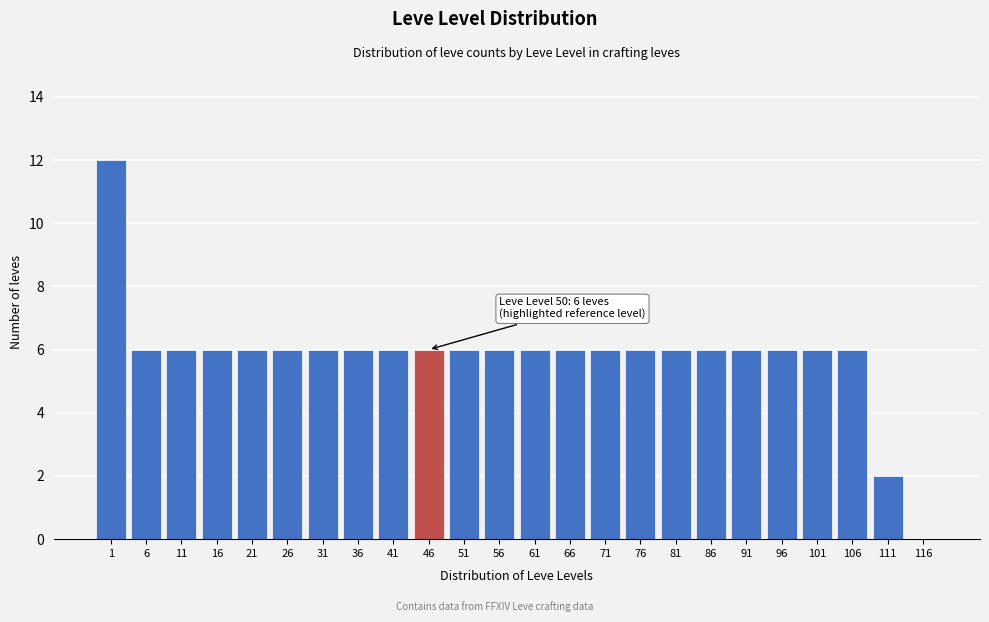

Reading left to right, extract all data points from this chart.

1=12	6=6	11=6	16=6	21=6	26=6	31=6	36=6	41=6	46=6	51=6	56=6	61=6	66=6	71=6	76=6	81=6	86=6	91=6	96=6	101=6	106=6	111=2	116=0